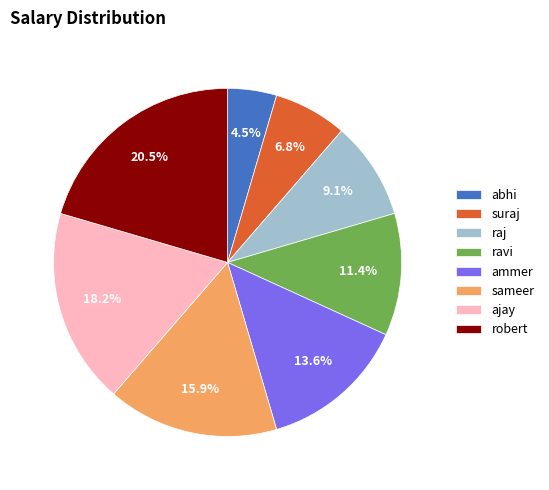

What is the largest slice in the pie chart?

robert